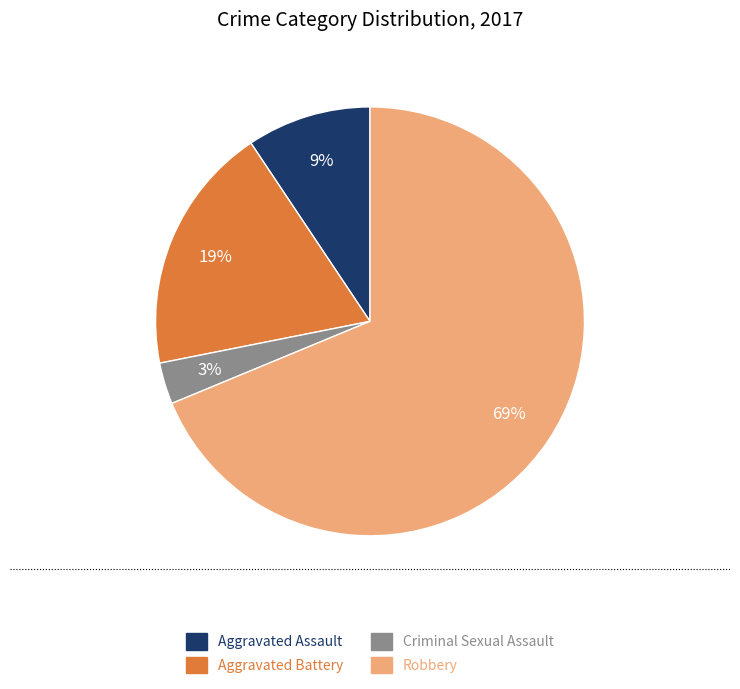

To the nearest percent, what is the difference between the largest and smallest slice percentages?

66%